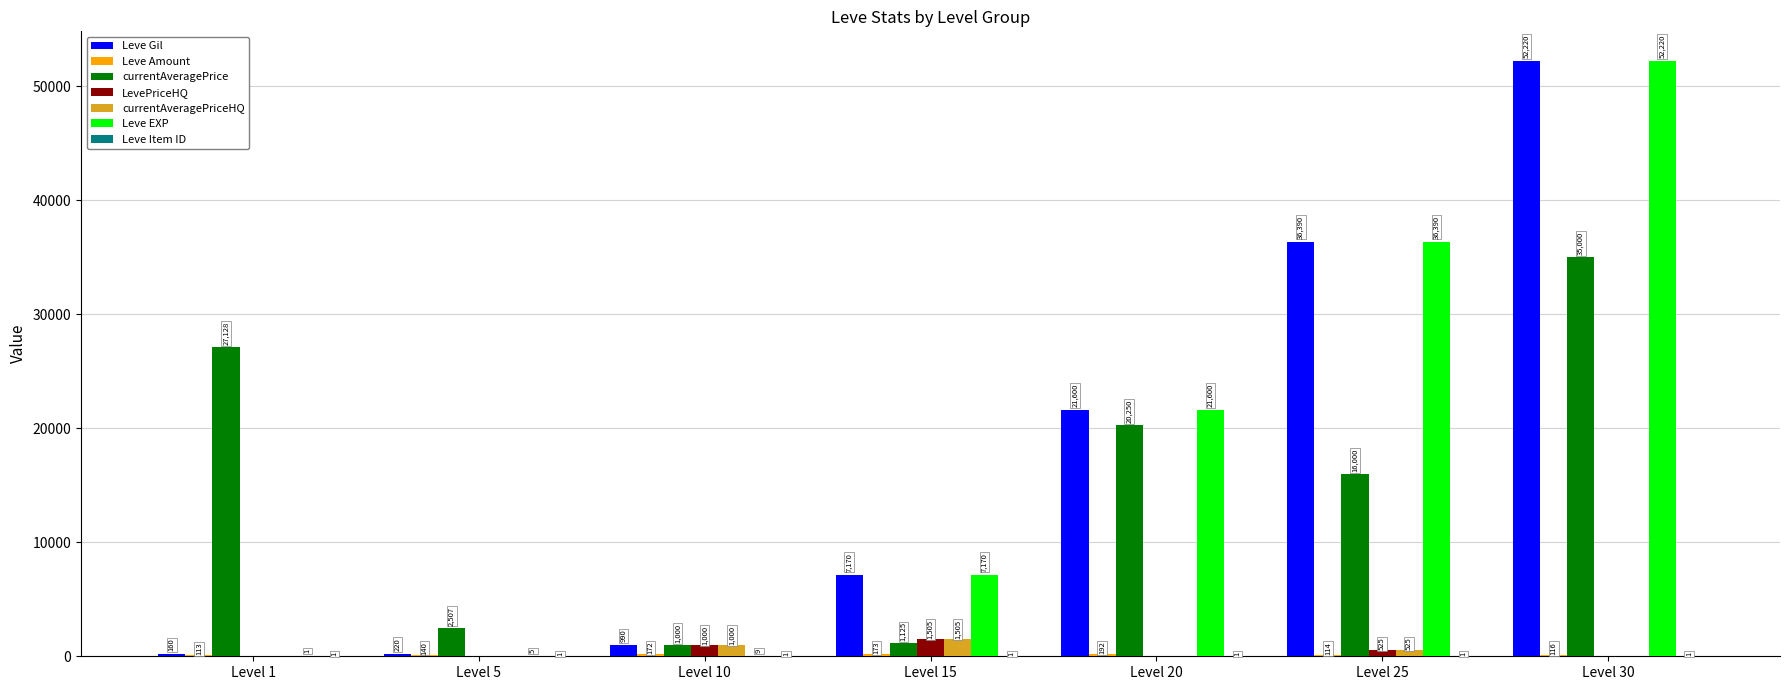

Does the chart contain stacked bars?

No